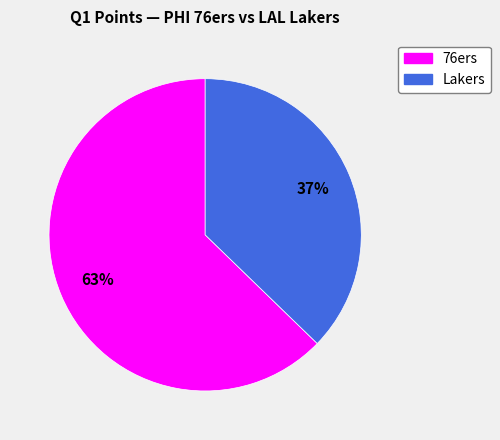

What is the ratio of the value at 76ers to the value at Lakers?

1.7